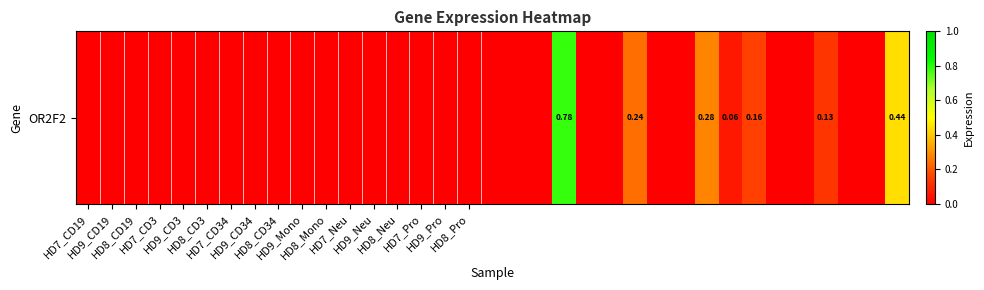

The value at HD7_Pro is -0.3. True or false?

False